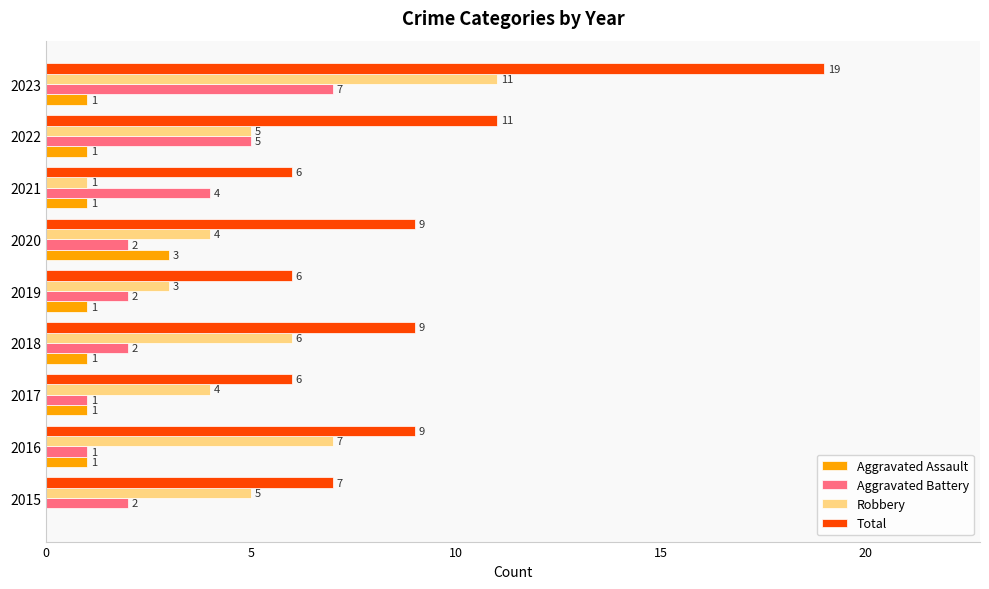

What is the approximate value of Total at 2020?

9